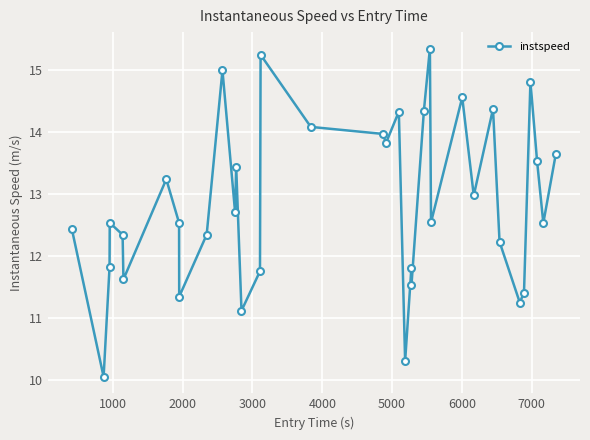

Is this an area chart (filled region under the line)?

No